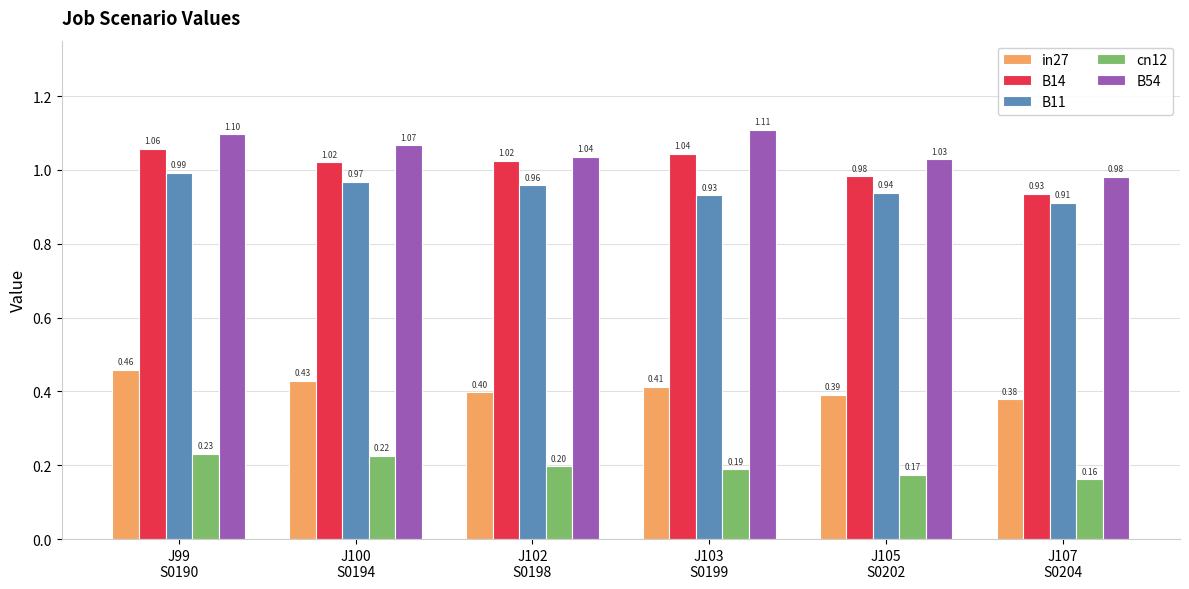

Read the in27 value at J103
S0199.

0.4